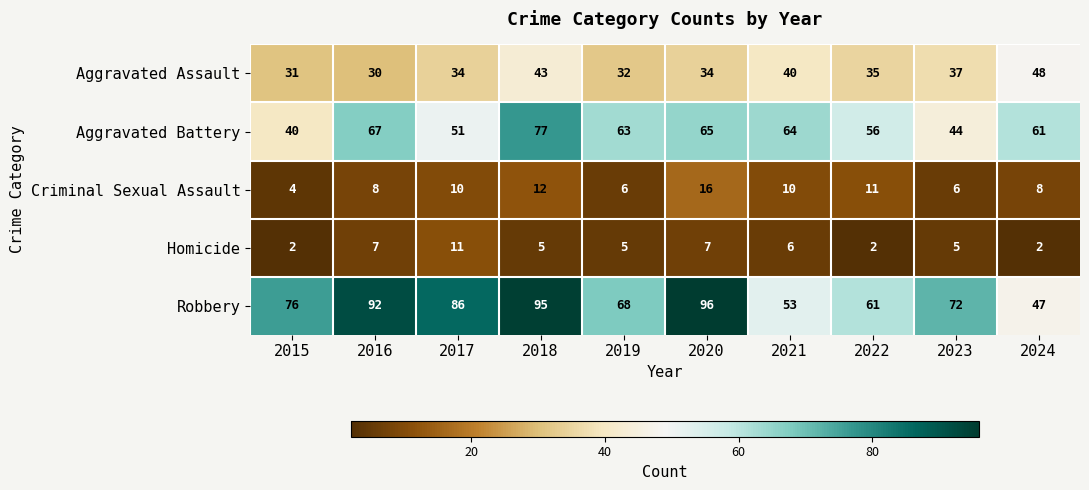

What is the greatest value displayed?

96